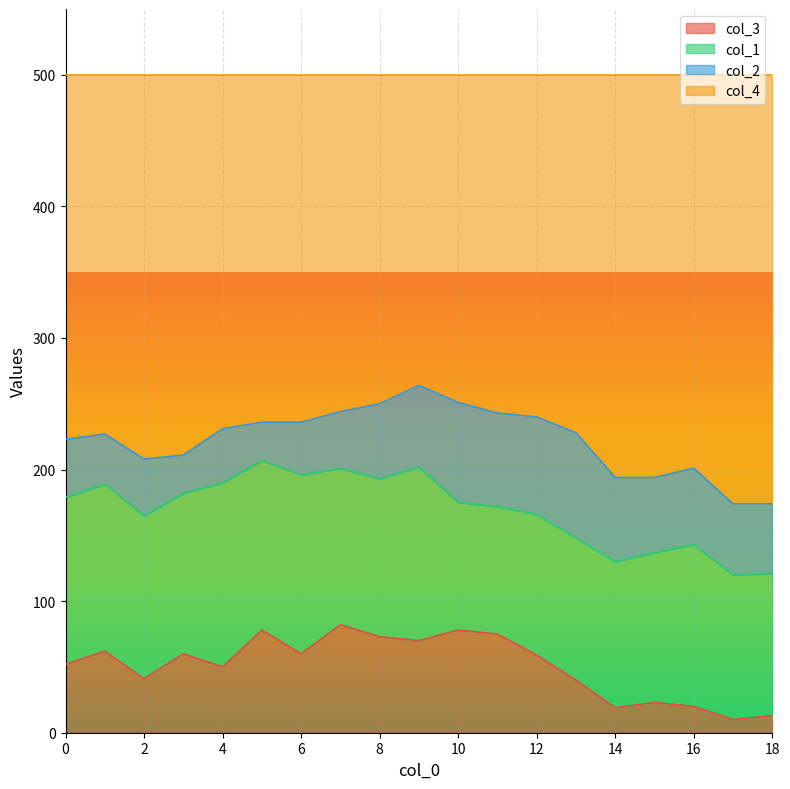

Where is the first local minimum for col_4?

2